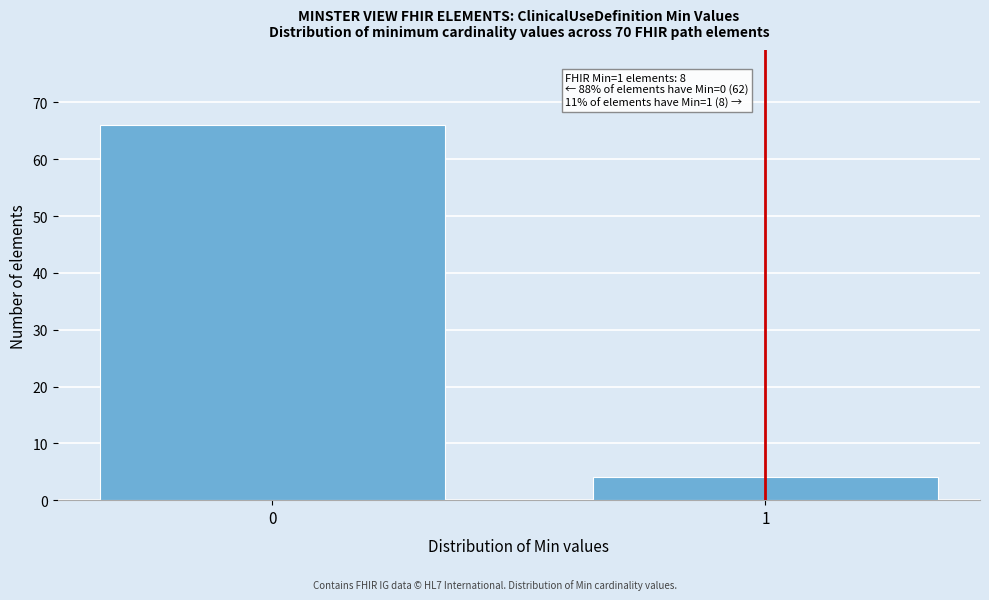

Reading left to right, what are all the values shown in this chart?

66	4